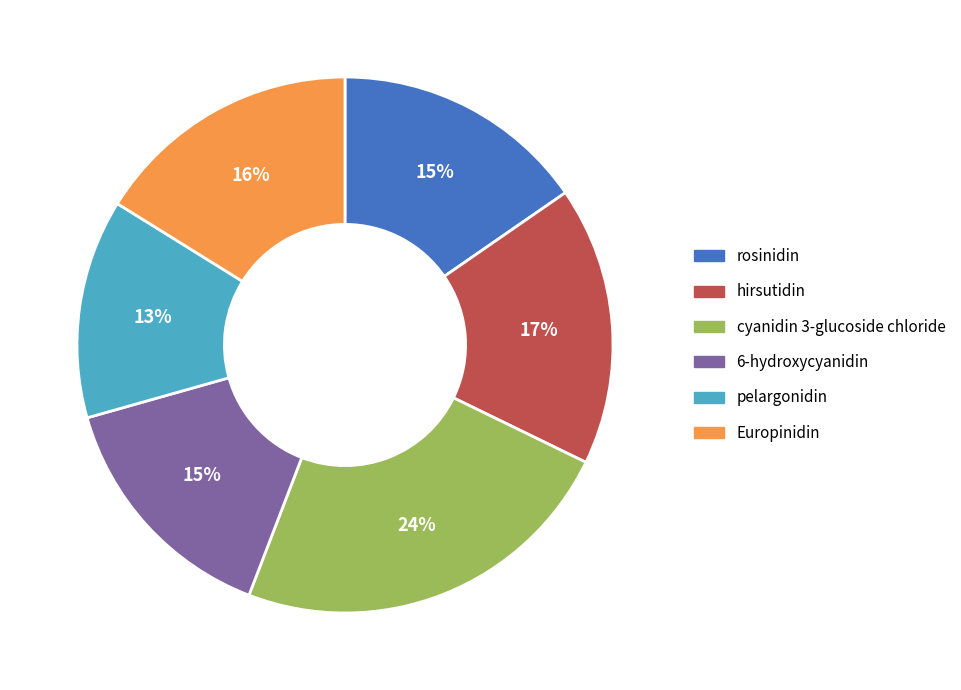

Which slice is the smallest?

pelargonidin